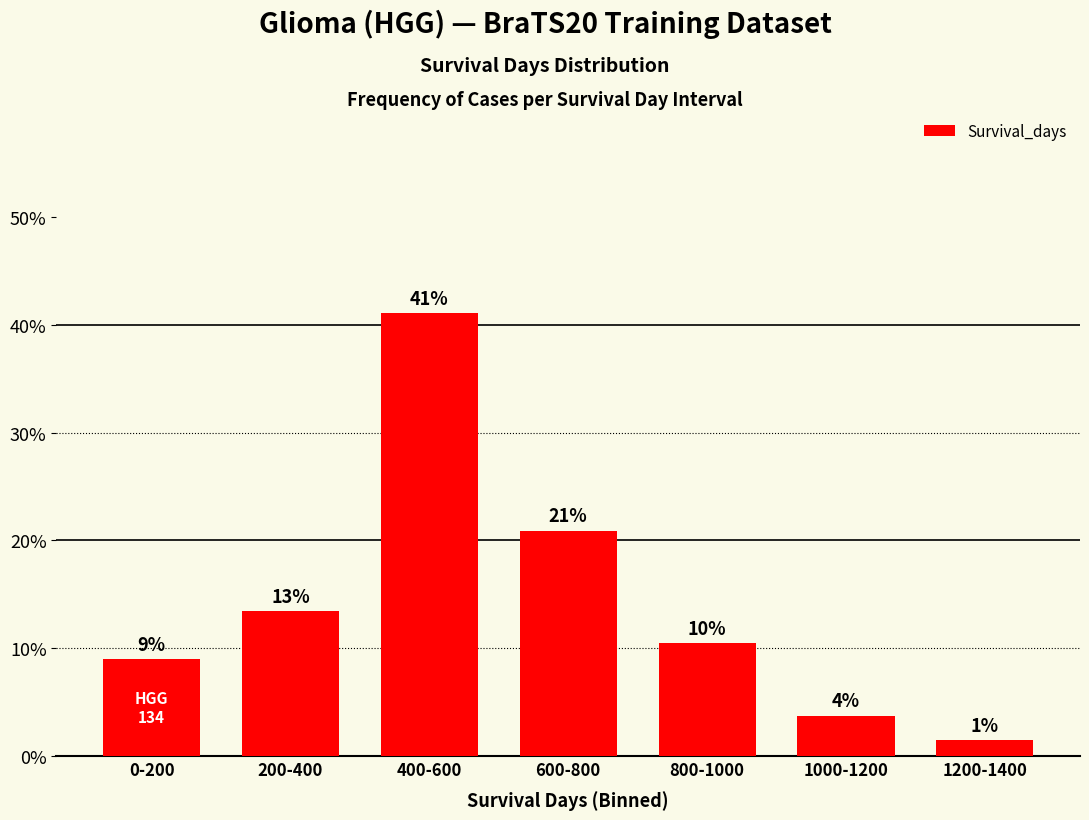

How many bars are there in total?

7